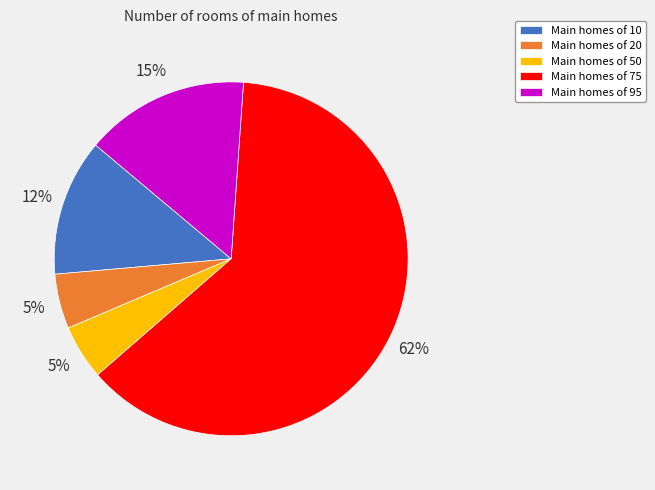

To the nearest percent, what is the average slice percentage?

20%